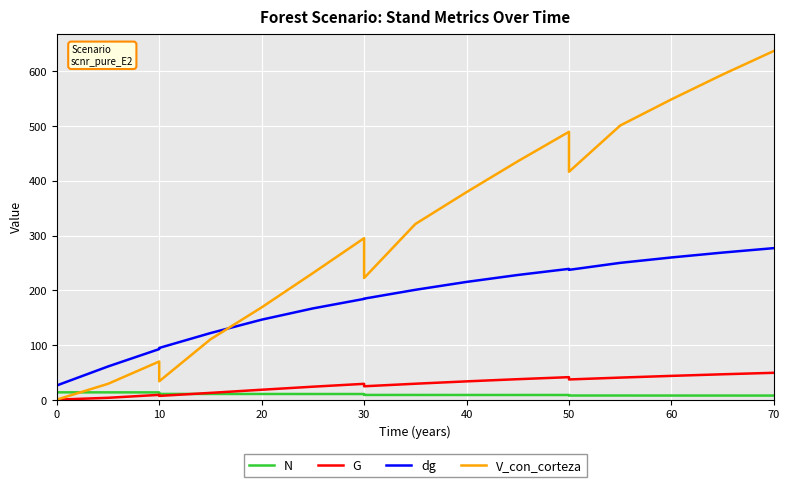

True or false: G has a value of 0.5 at 0.

False